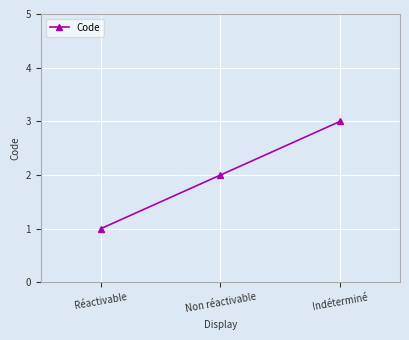

Where is the data nearest to the value 2?

Non réactivable